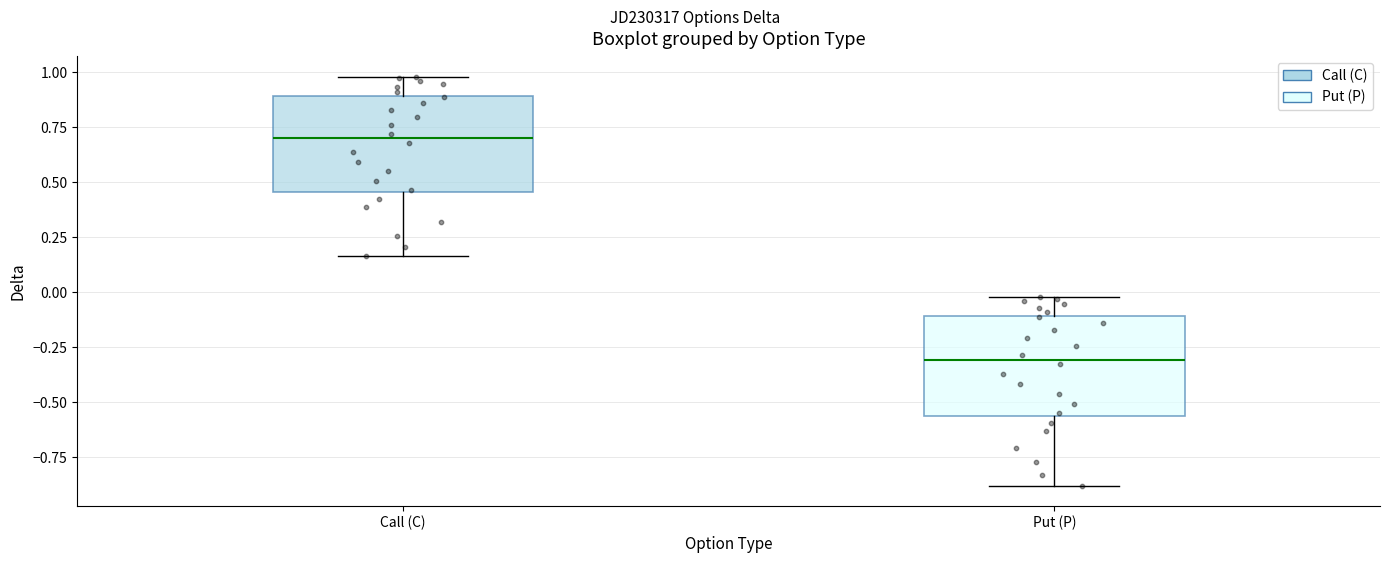

Where does the lower whisker of the box for Call (C) end on the y-axis? The values are not printed on the chart, so give them approximately, as read against the axis.

0.15